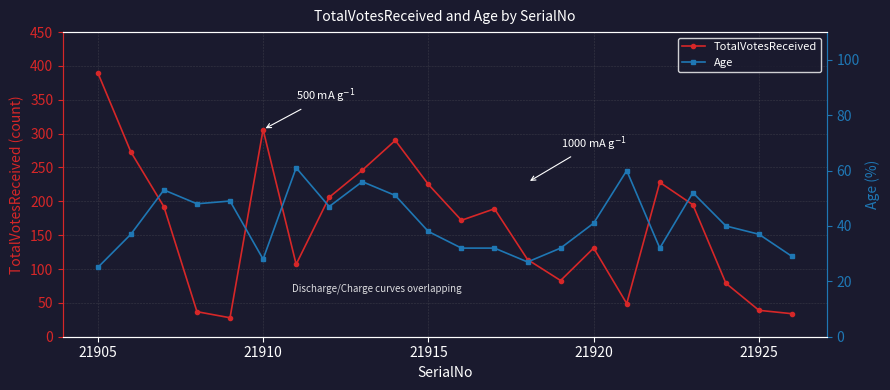

True or false: TotalVotesReceived has a value of 390 at 21905.

True